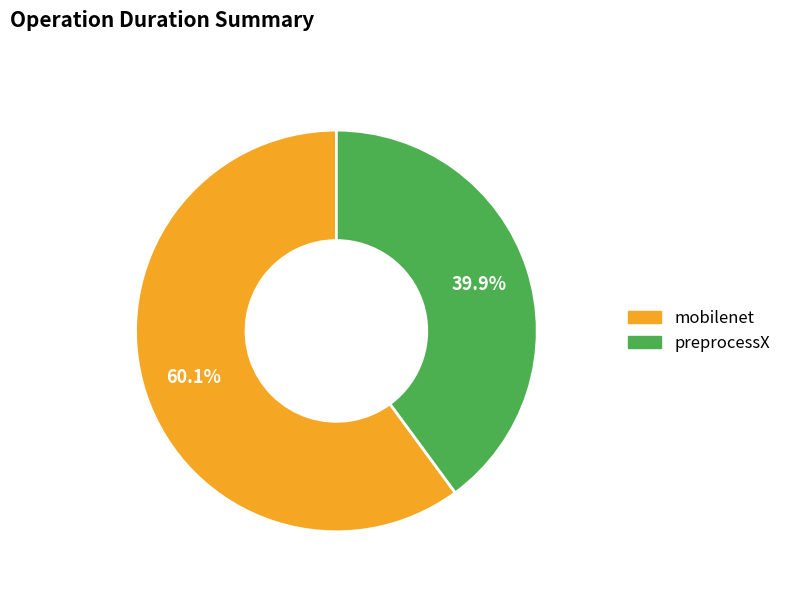

Rank the categories by value from lowest to highest.

preprocessX, mobilenet